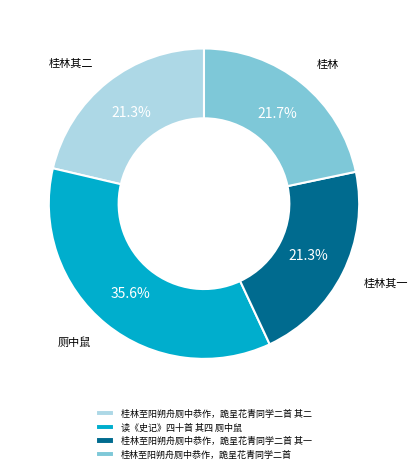

To the nearest percent, what is the difference between the 读《史记》四十首 其四 厕中鼠 and 桂林至阳朔舟厕中恭作，跪呈花青同学二首 其二 slice percentages?

14%